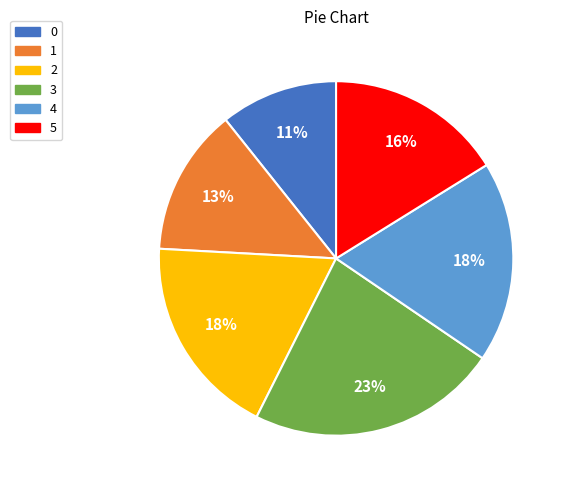

How many slices are in this pie chart?

6